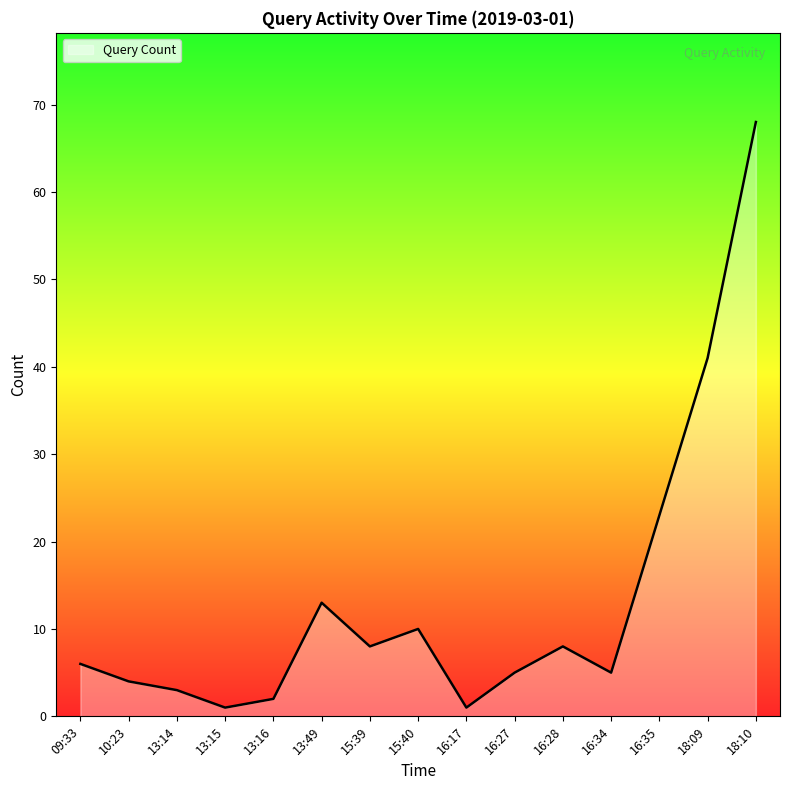

Reading left to right, what are all the values shown in this chart?

09:33=6	10:23=4	13:14=3	13:15=1	13:16=2	13:49=13	15:39=8	15:40=10	16:17=1	16:27=5	16:28=8	16:34=5	16:35=23	18:09=41	18:10=68